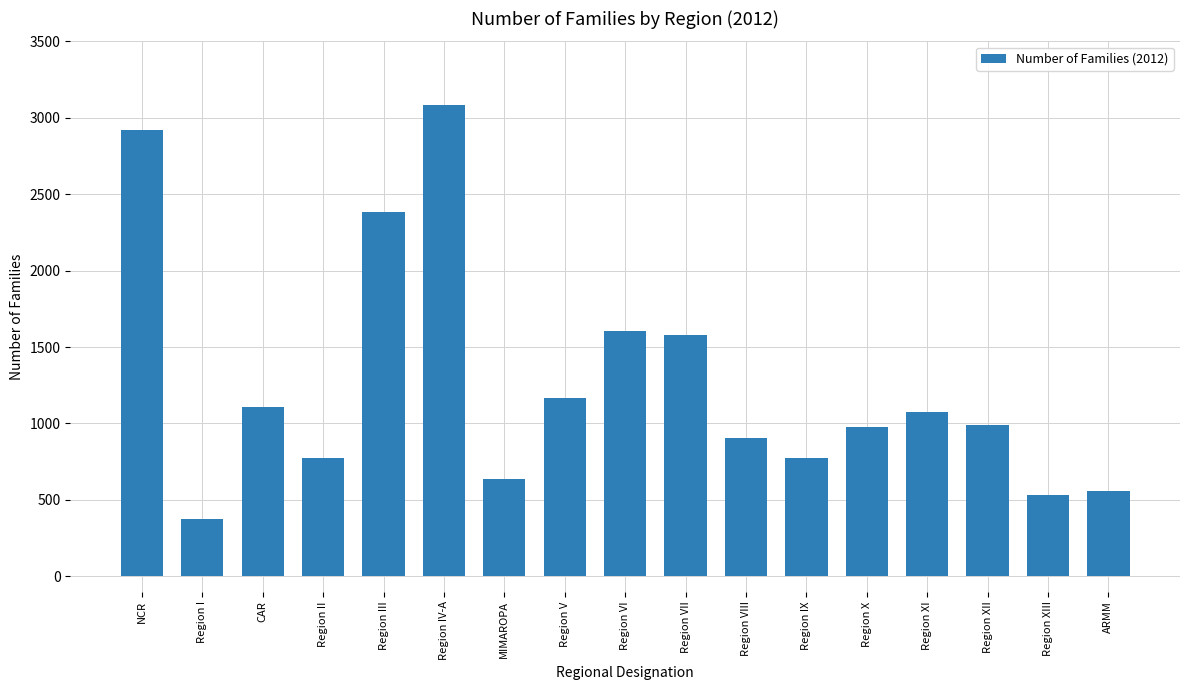

What is the sum of the values at ARMM and Region IX?

1329